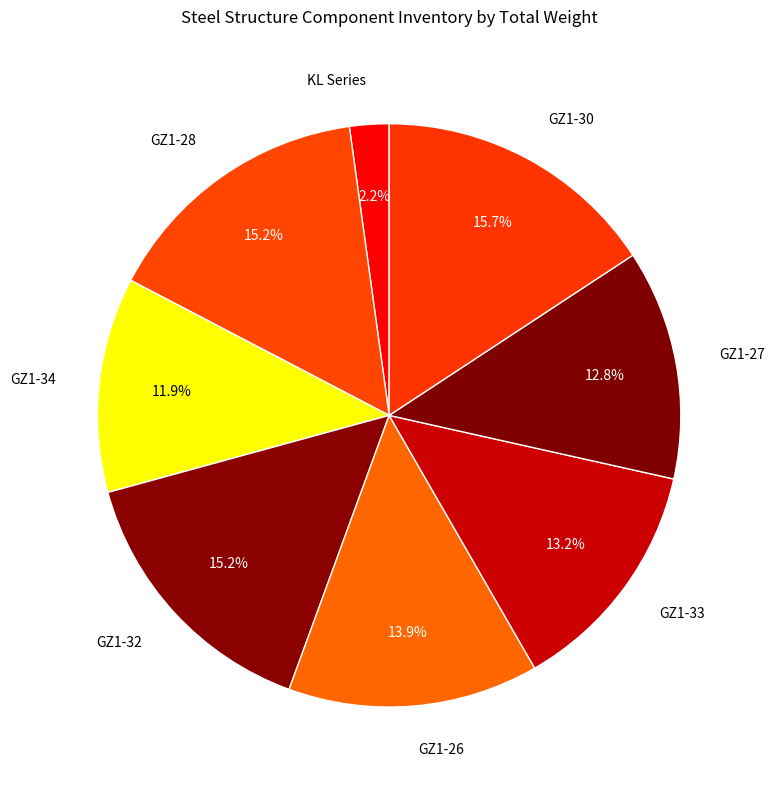

Which slice is the largest?

GZ1-30